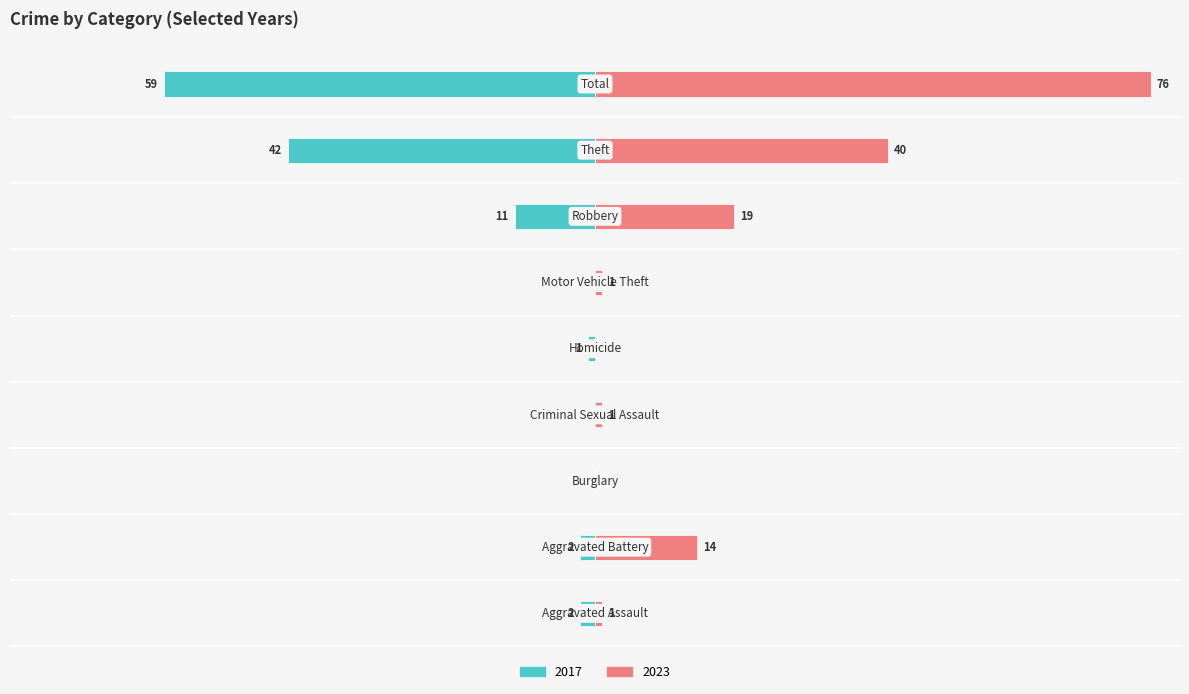

The 2017 series shows -1 at Homicide. True or false?

False